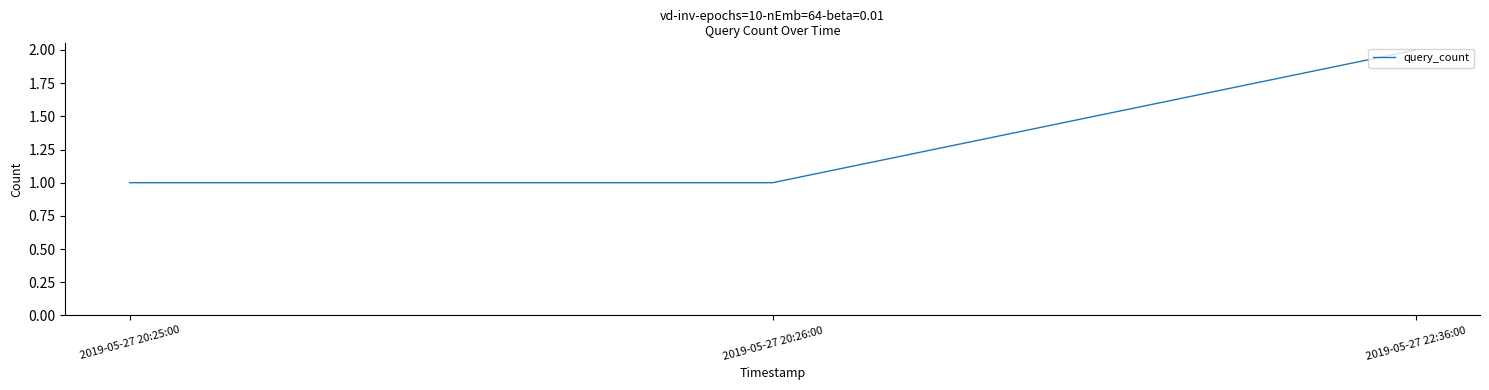

The value at 2019-05-27 20:25:00 is 1. True or false?

True